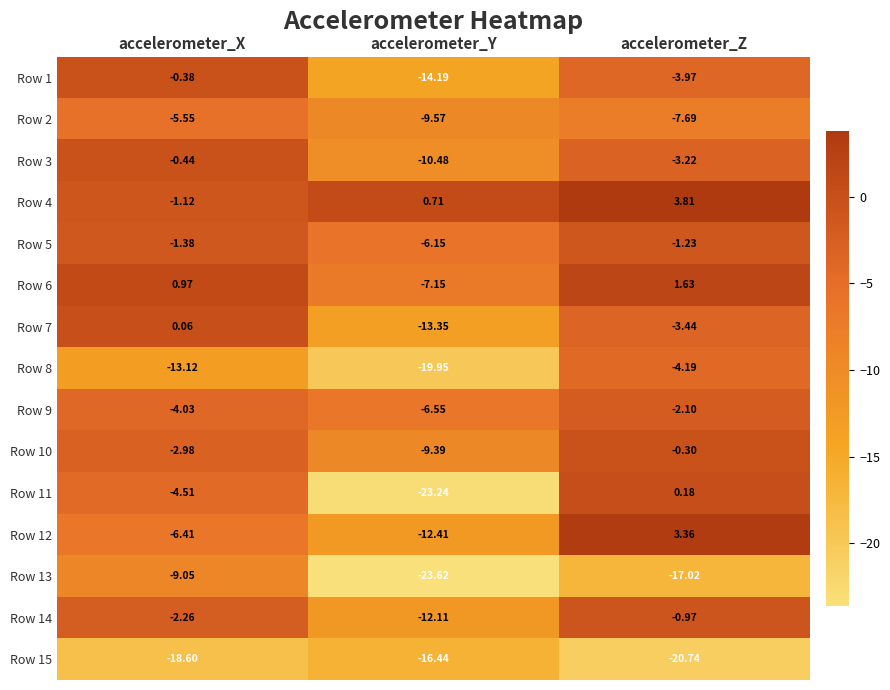

Where is Row 5 nearest to the value -3?

accelerometer_X